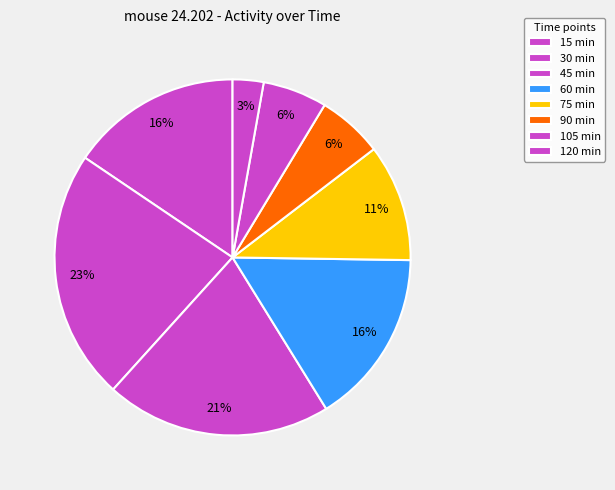

What is the change in value from 15 min to 75 min?

-0.3